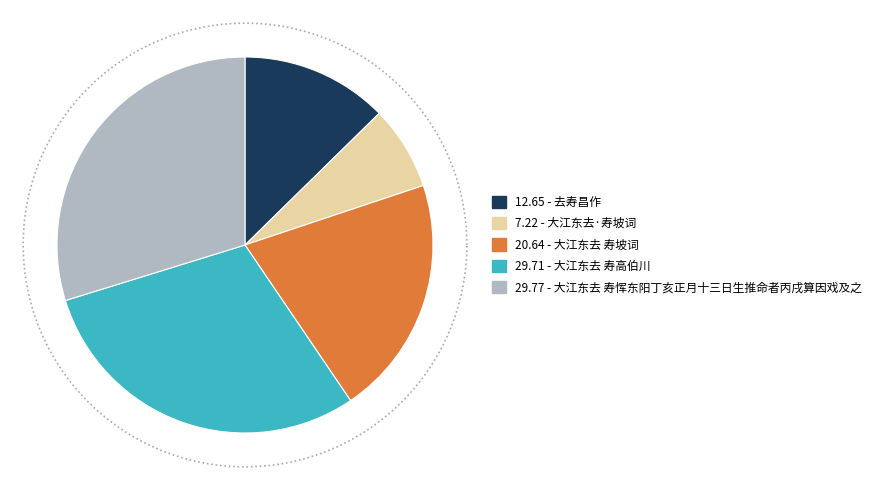

Which slice is the largest?

大江东去 寿恽东阳丁亥正月十三日生推命者丙戌算因戏及之